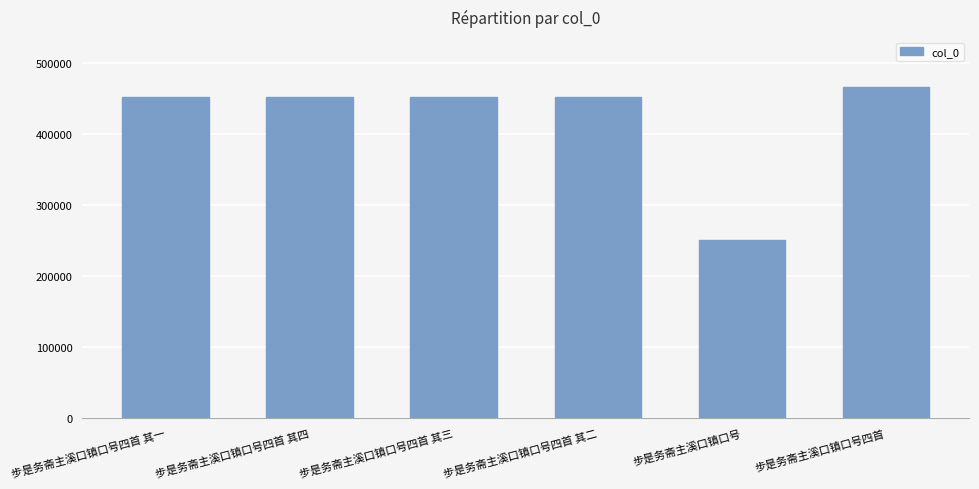

What is the difference between the second highest and minimum values?

201463